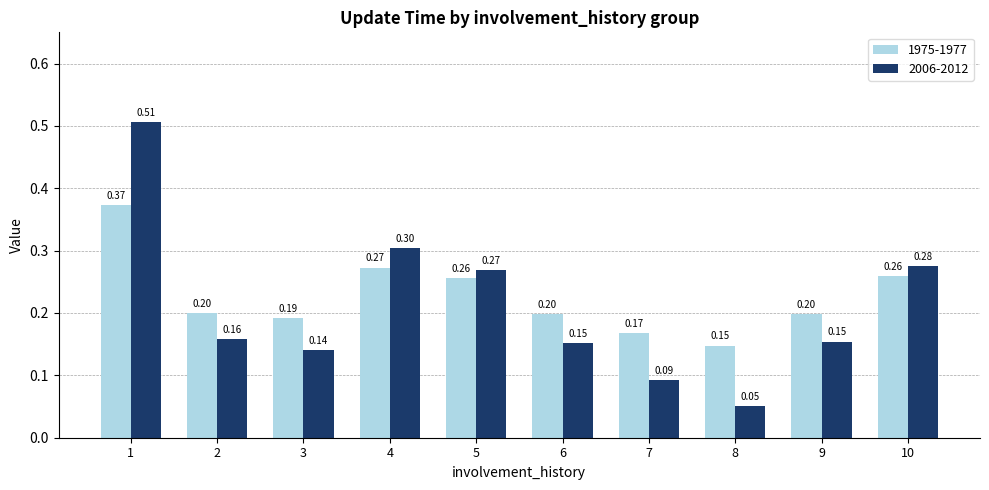

What is the average value of the 1975-1977 series?

0.2